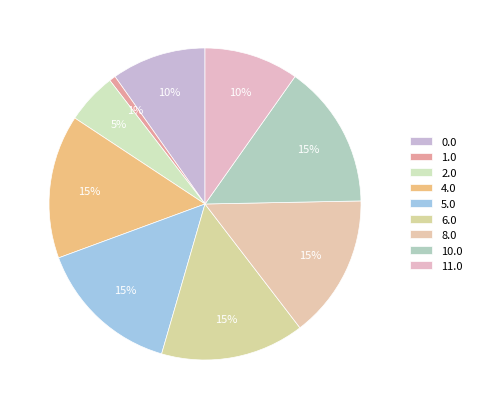

What is the total percentage of 8.0 and 0.0?

24.7%